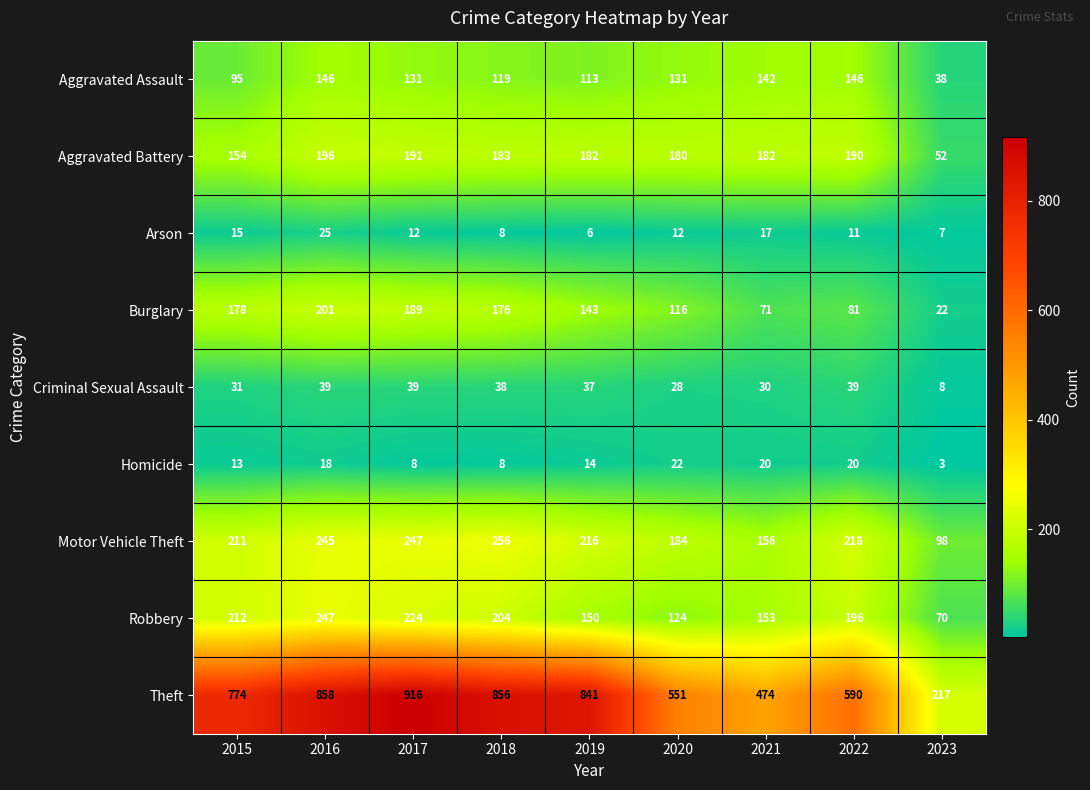

Which category has the highest value across all series?

2017